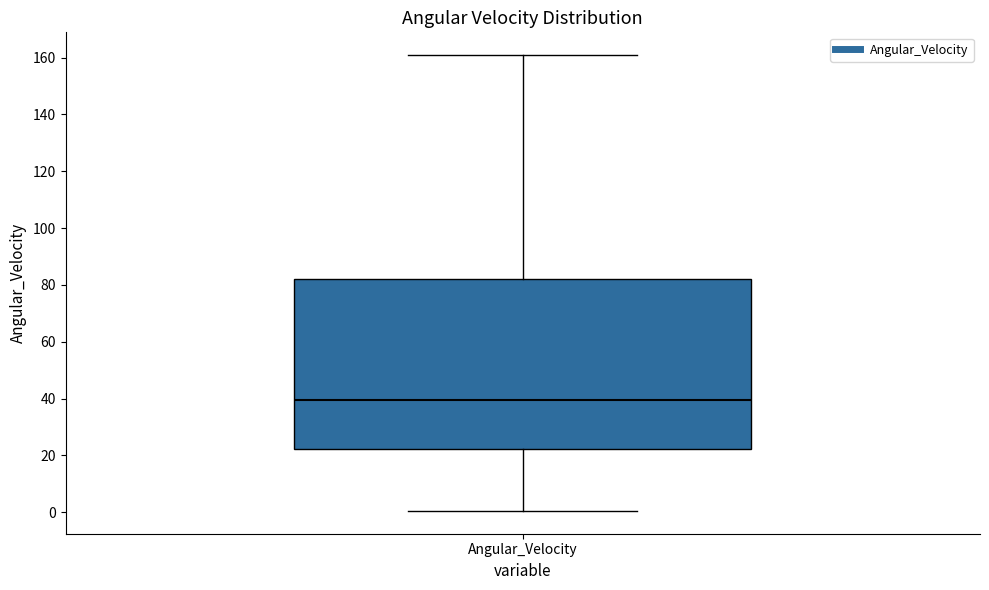

Read this box plot against the y-axis: the position of the median line, the range covered by the box, and the ends of both whiskers. The values are not printed on the chart, so give them approximately, as read against the axis.

median 40, box 22 to 82, whiskers 0 to 160